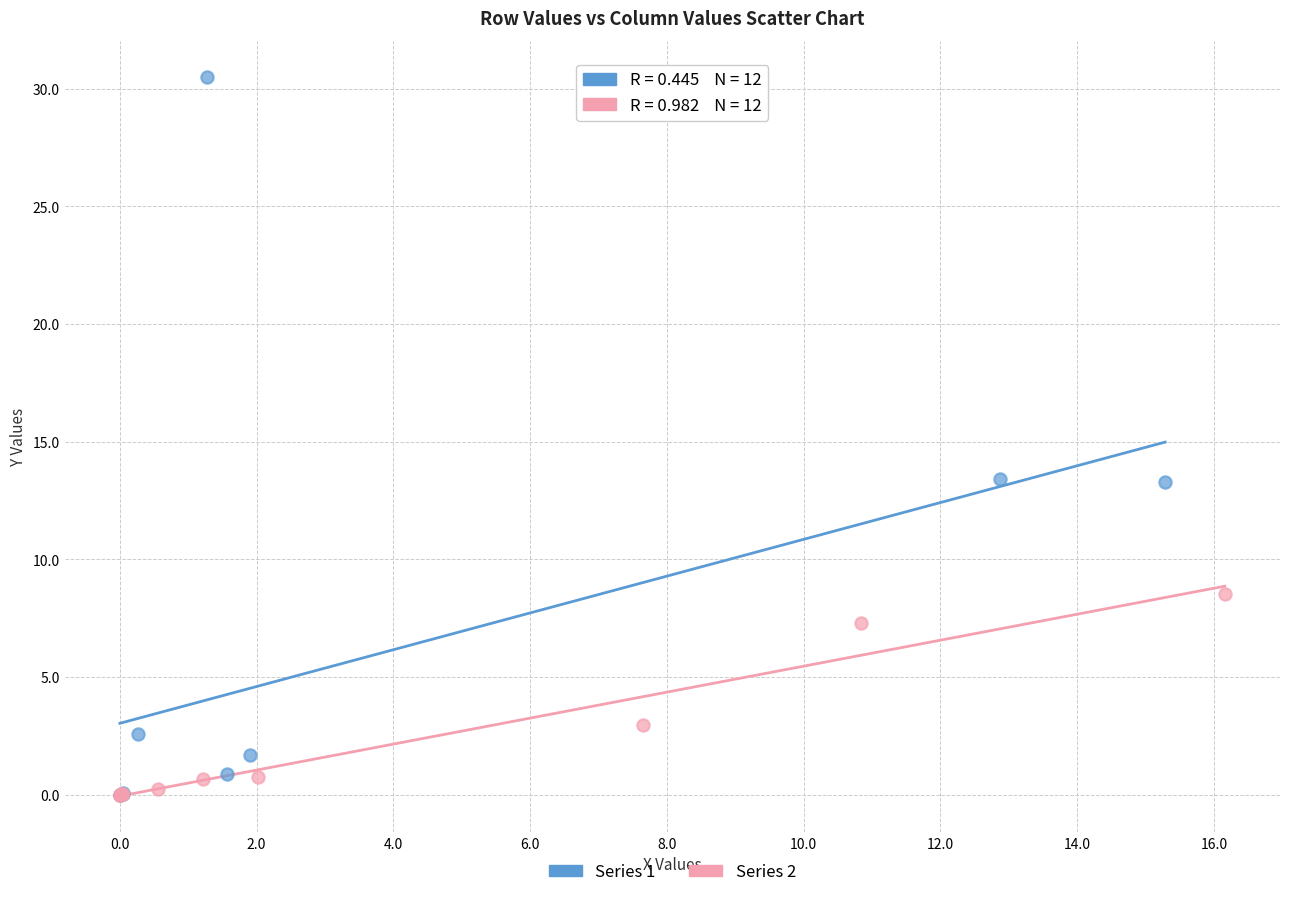

Which series reaches the maximum Y coordinate?

Series 1